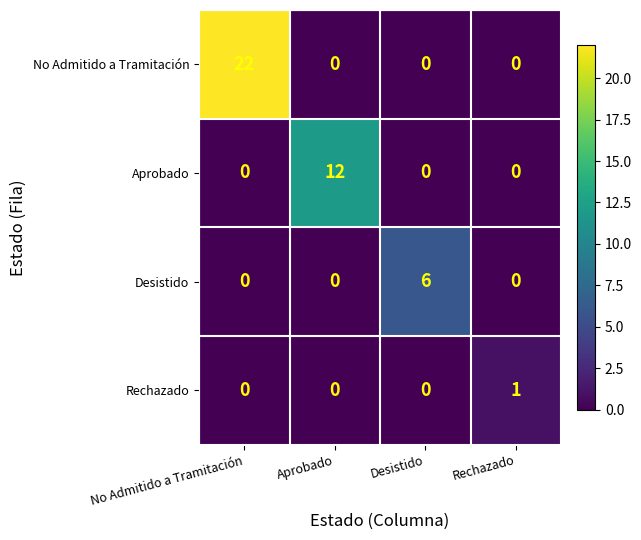

What is the approximate value of Desistido at Desistido?

6